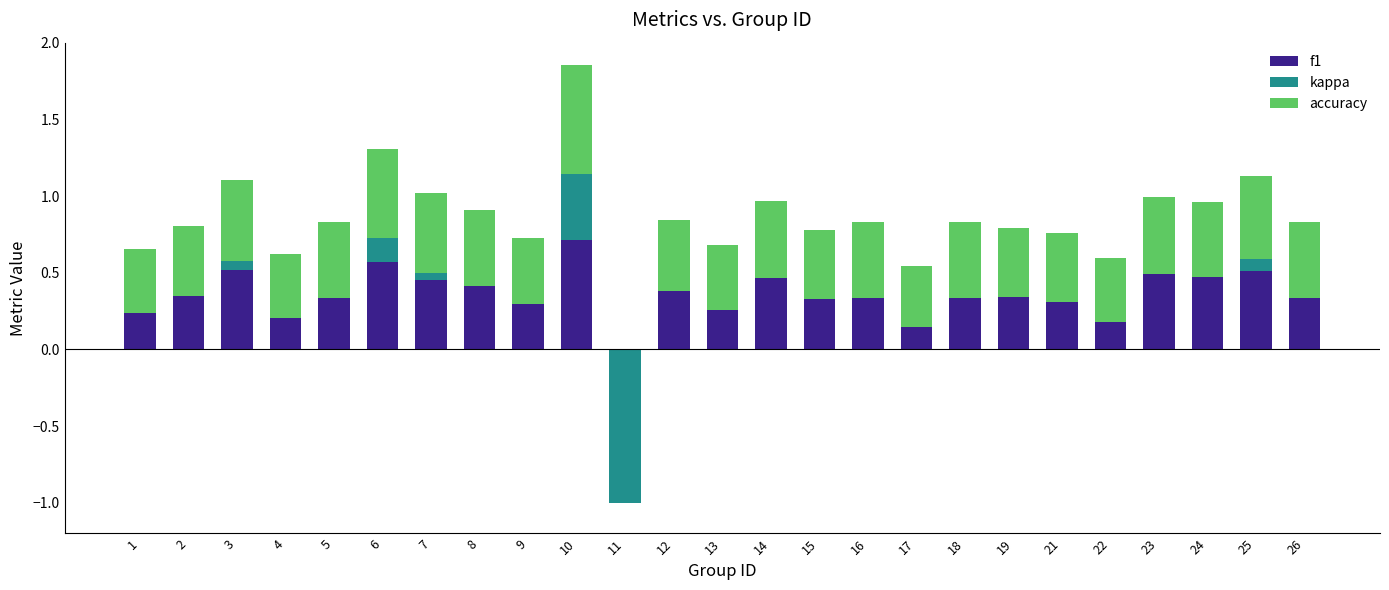

What is the difference between the f1 values at 8 and 6?

0.2